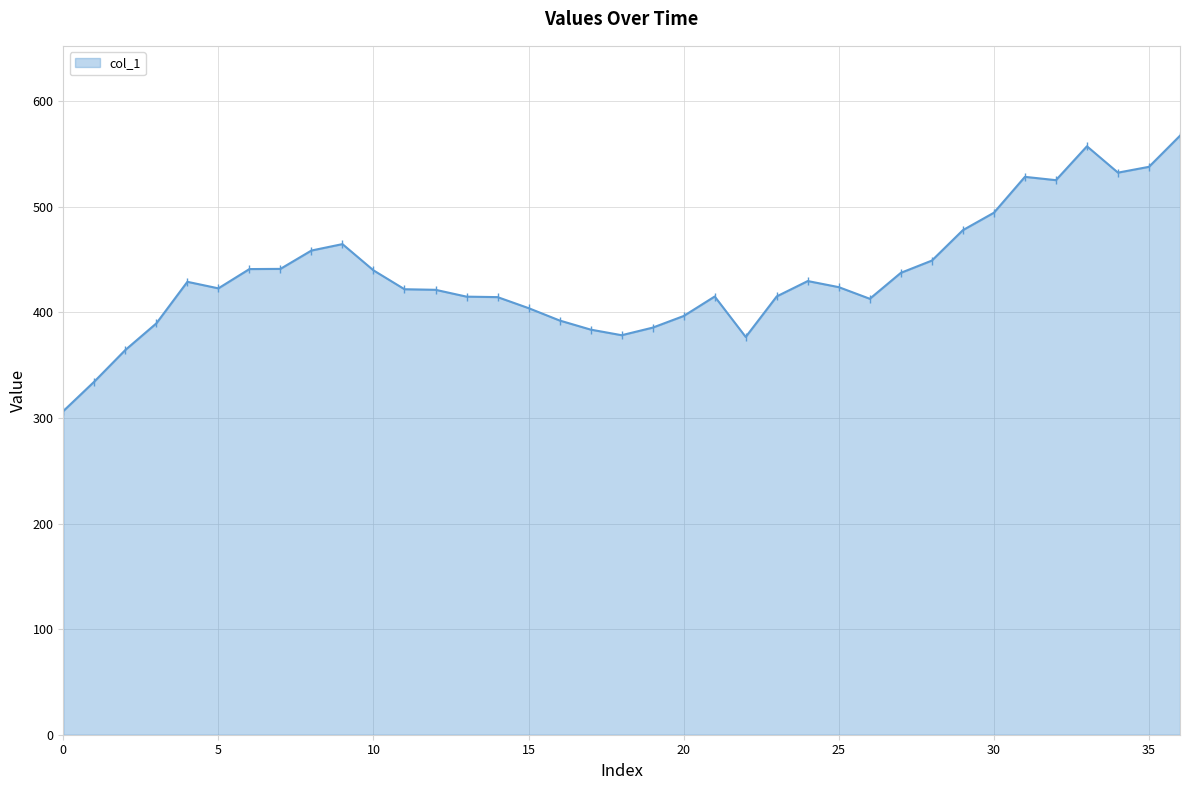

What is the greatest value displayed?

567.4